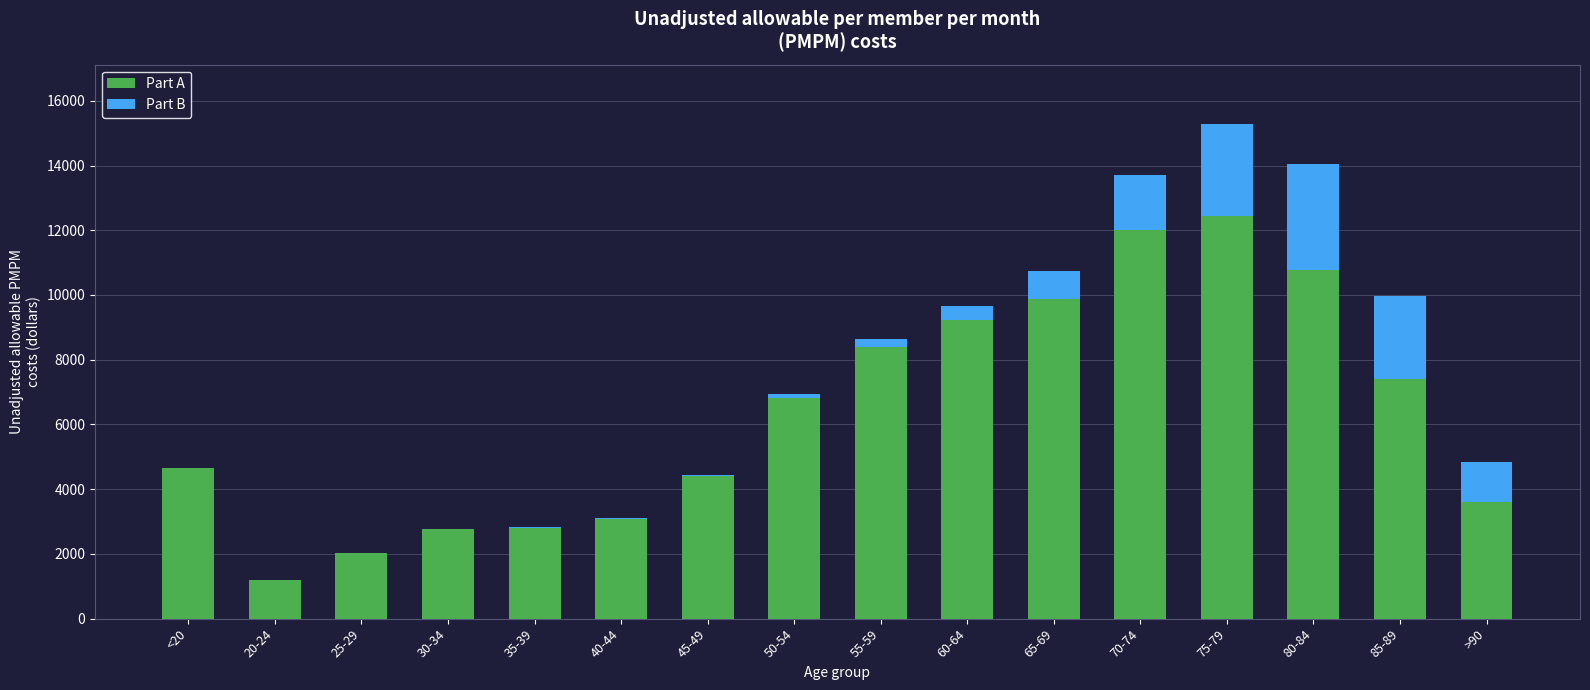

What is the average value of the Part A series?

6343